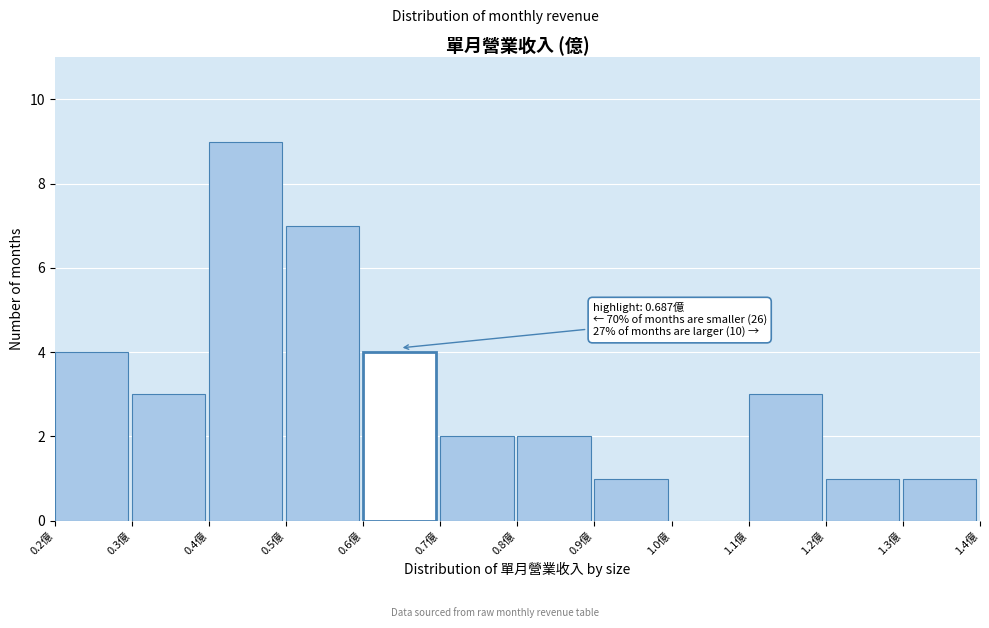

Which range on the x-axis has the tallest bar?

0.4 to 0.5